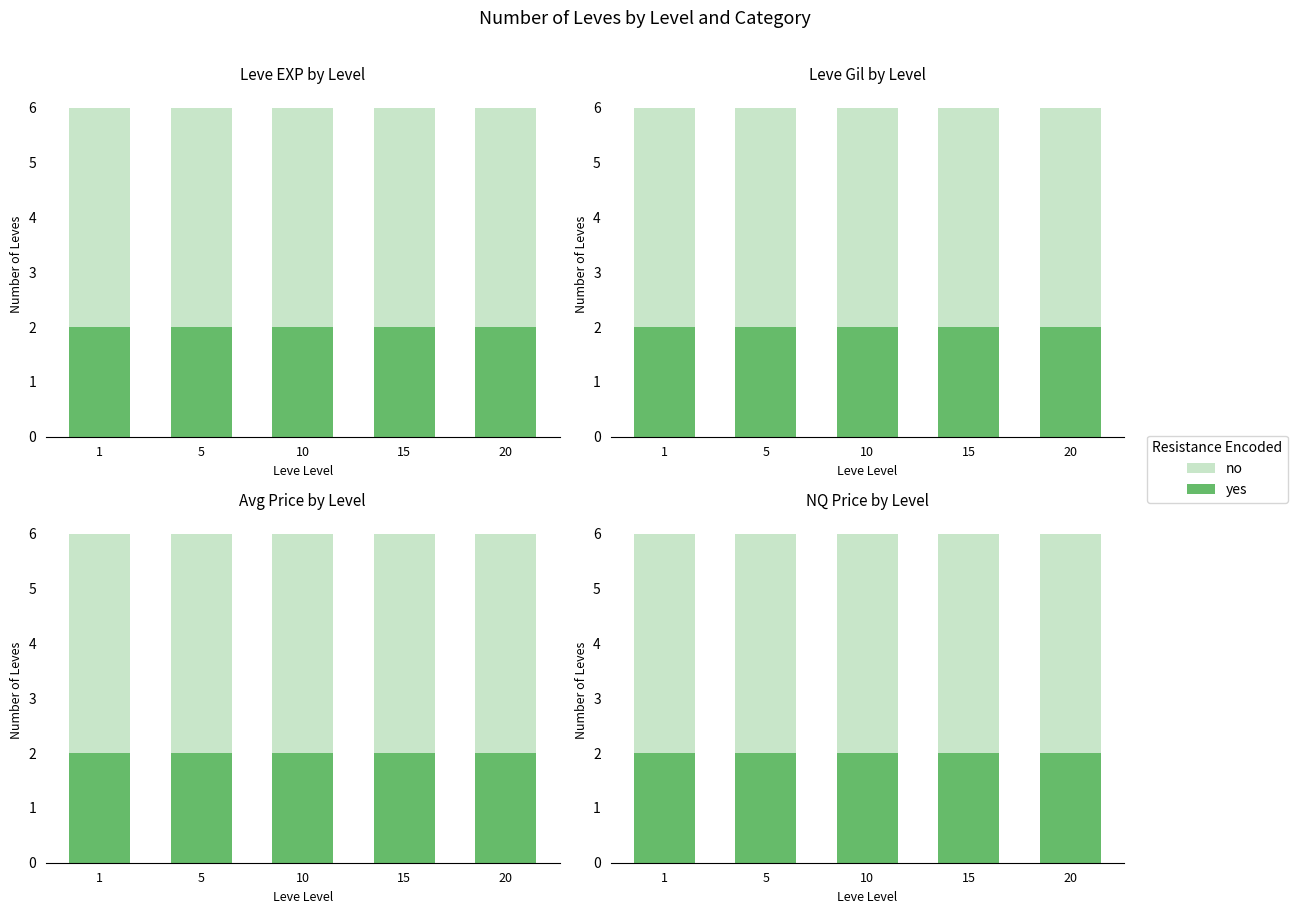

At how many categories does at least one series exceed 3?

5